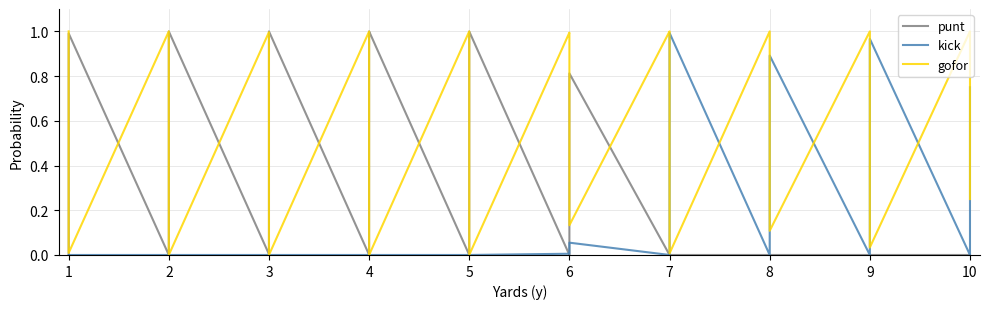

Rank the series by their maximum value, from lowest to highest.

kick, punt, gofor